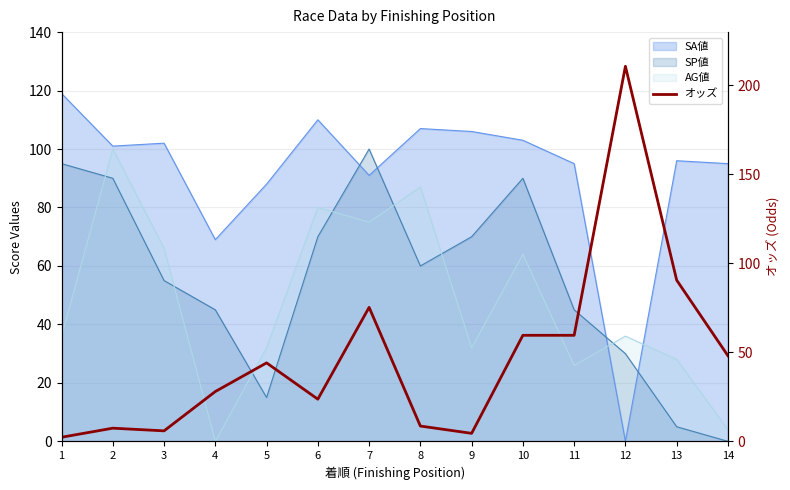

True or false: the data shows 17.4 at 4.

False